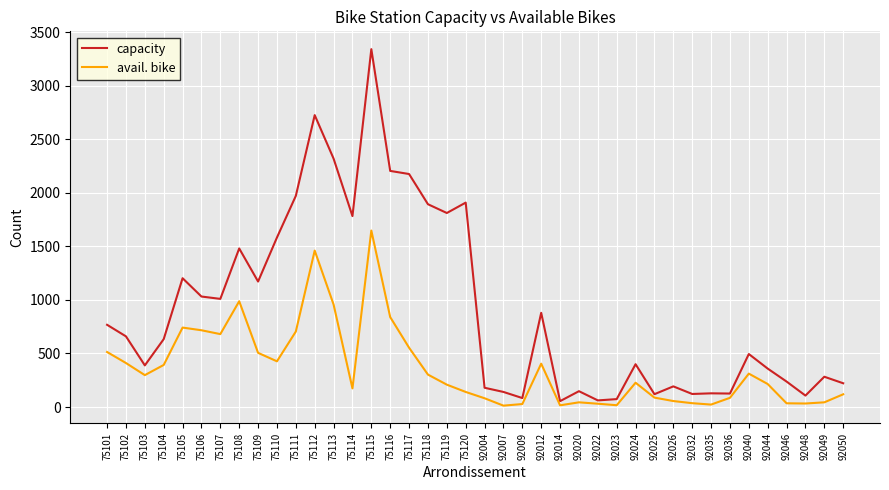

True or false: capacity and avail. bike cross at least once.

False